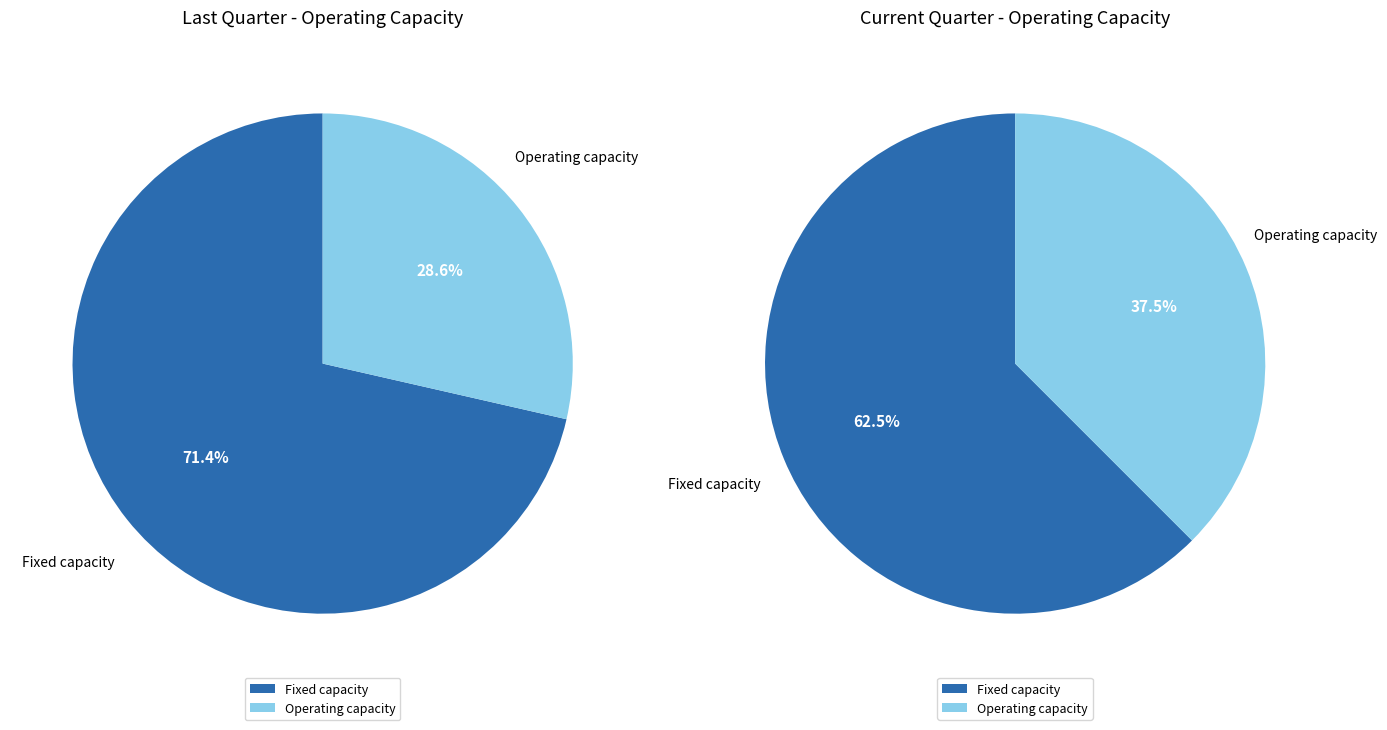

Which category has the biggest portion of the pie?

Fixed capacity